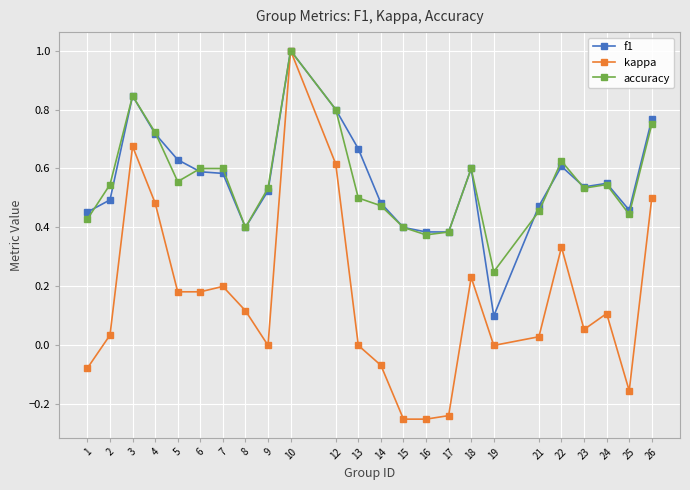

Is it true that kappa equals 0.8 at 26?

False